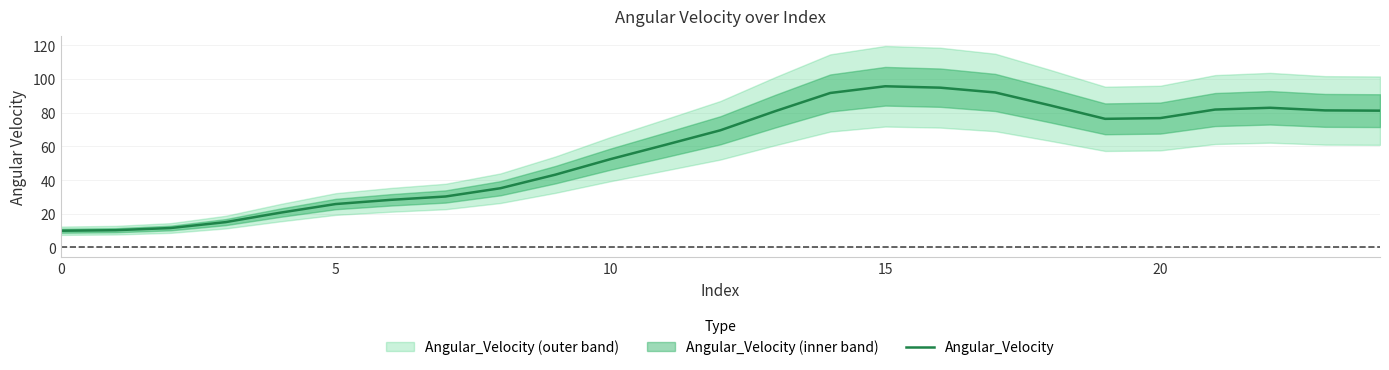

What is the maximum value shown in the chart?

95.6